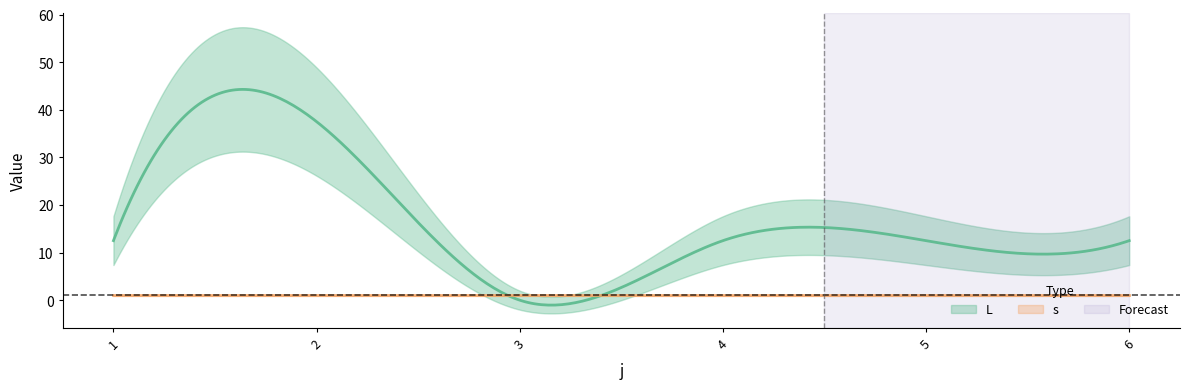

The value of L at 2 is 55.3. True or false?

False